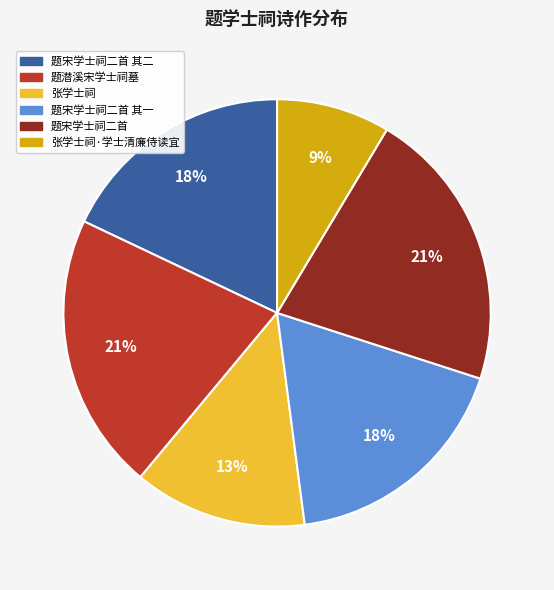

How many slices are in this pie chart?

6